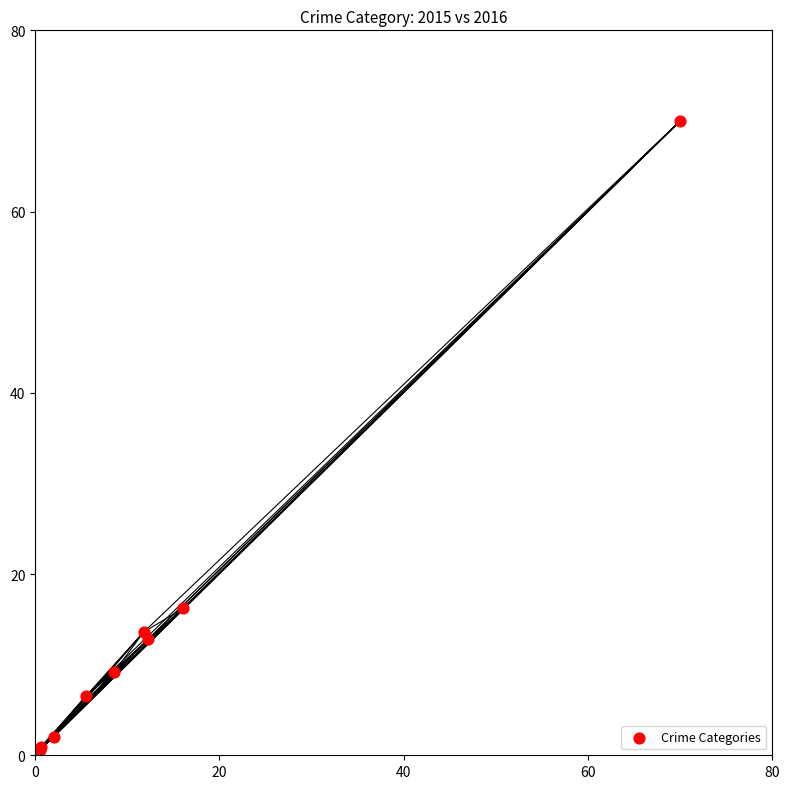

What Y value in the scatter plot is closest to 35?

16.2